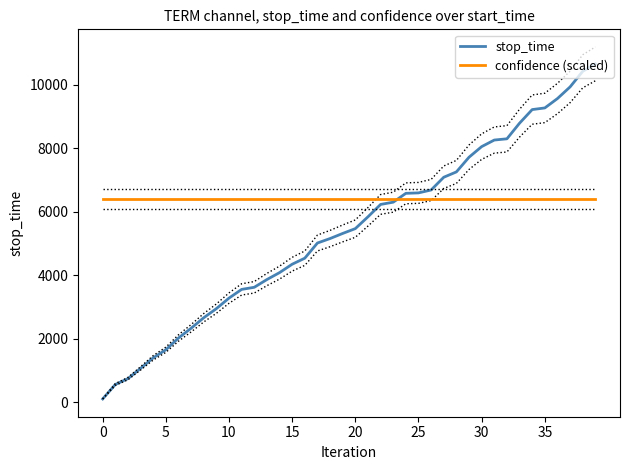

After their last crossing, which series has the higher values: confidence (scaled) or stop_time?

stop_time